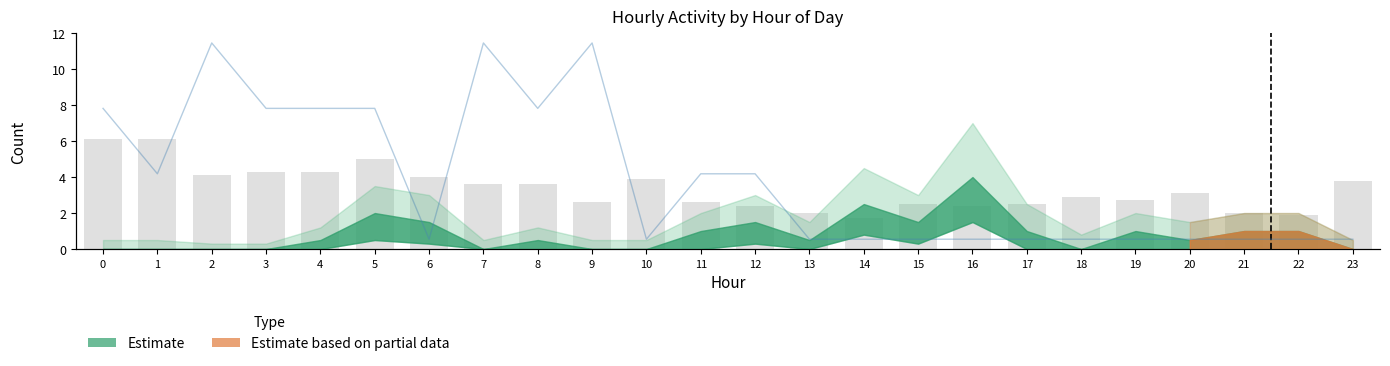

How many data points does each series have?

24